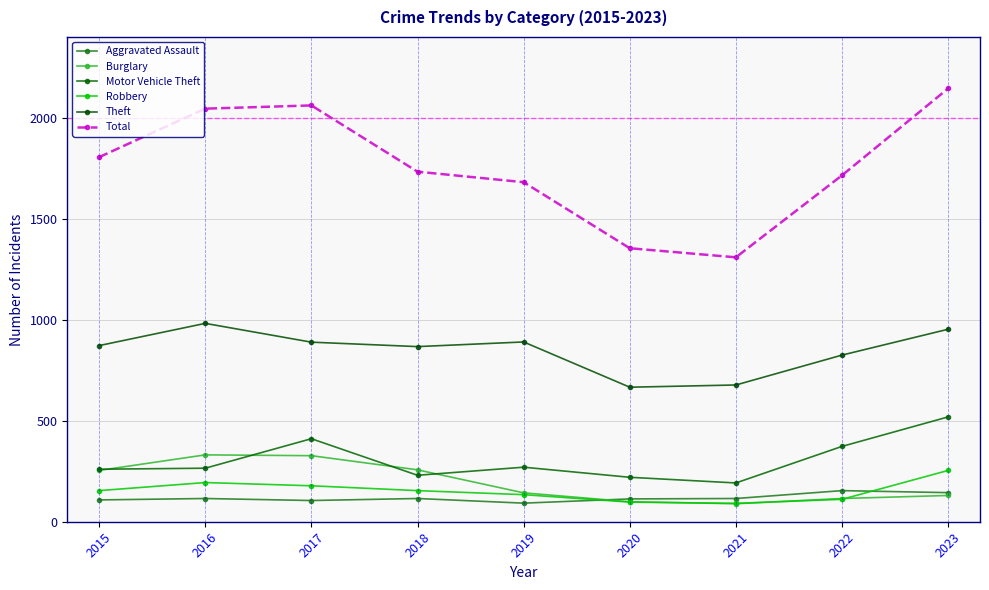

What is the sum of all Theft values?

7621